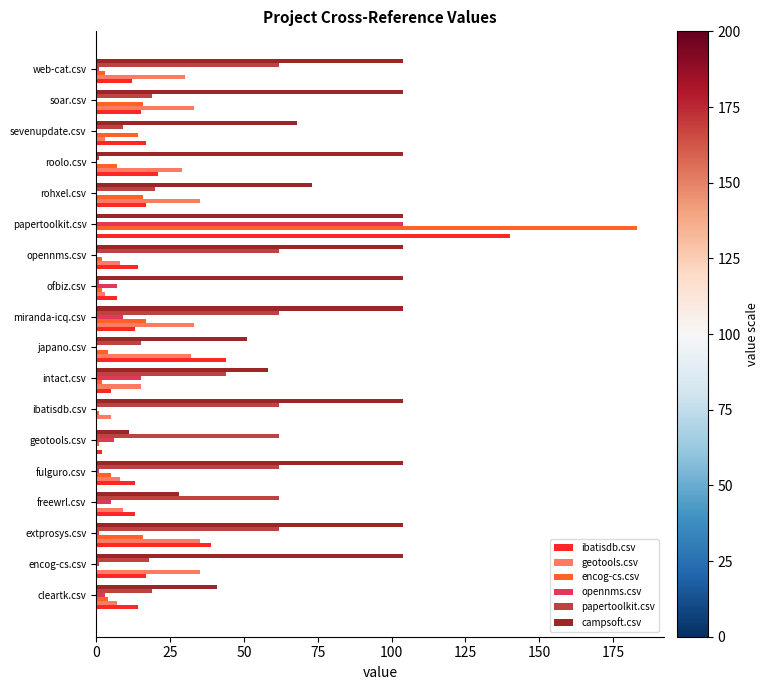

Between ibatisdb.csv and roolo.csv, which series saw the biggest shift?

papertoolkit.csv